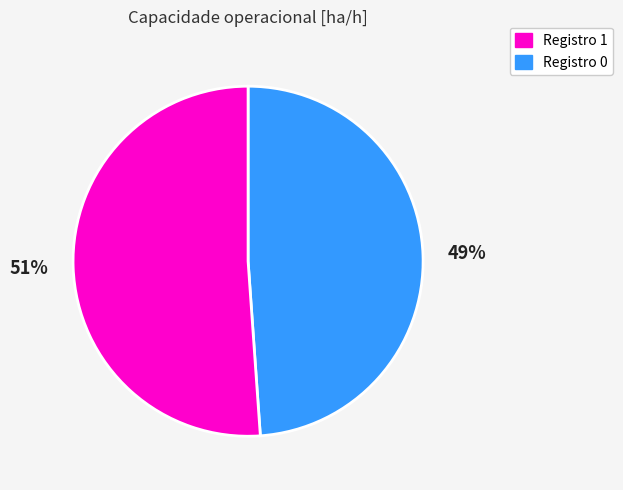

Is there any slice that represents more than half of the pie?

Yes